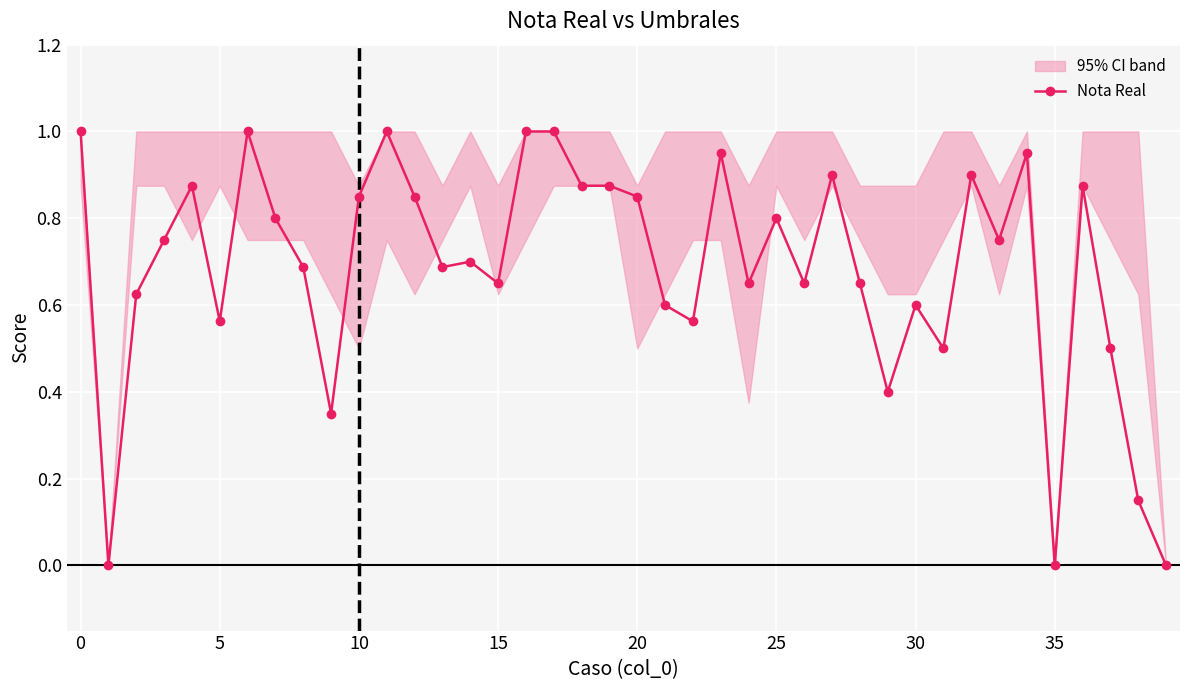

The value at 13 is 1.0. True or false?

False